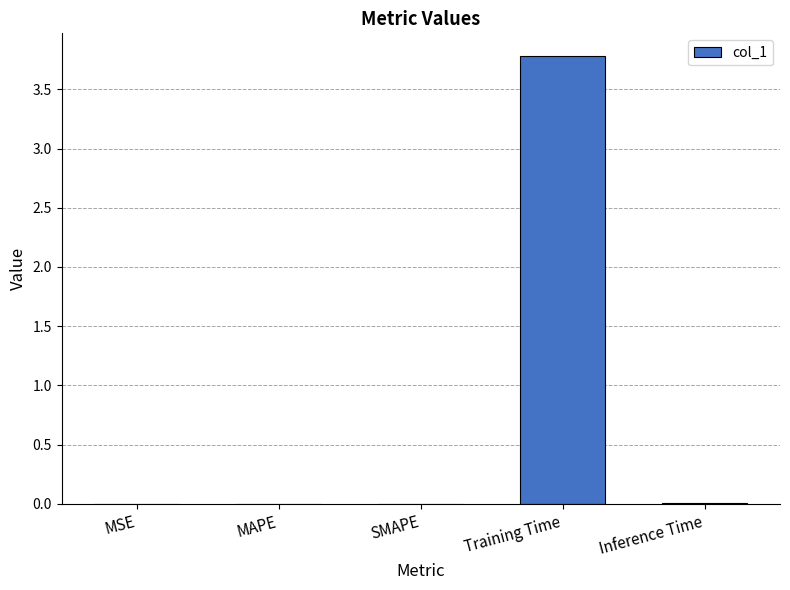

At which category does the chart reach its peak across all series?

Training Time